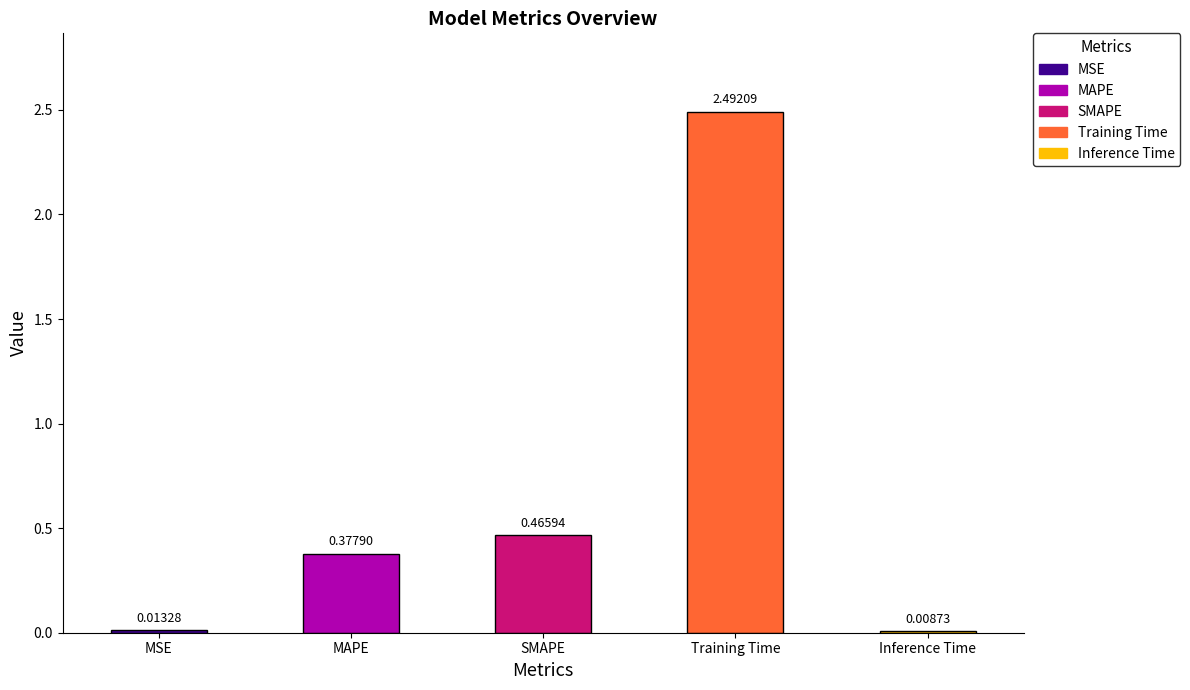

Rank the categories by value from highest to lowest.

Training Time, SMAPE, MAPE, MSE, Inference Time